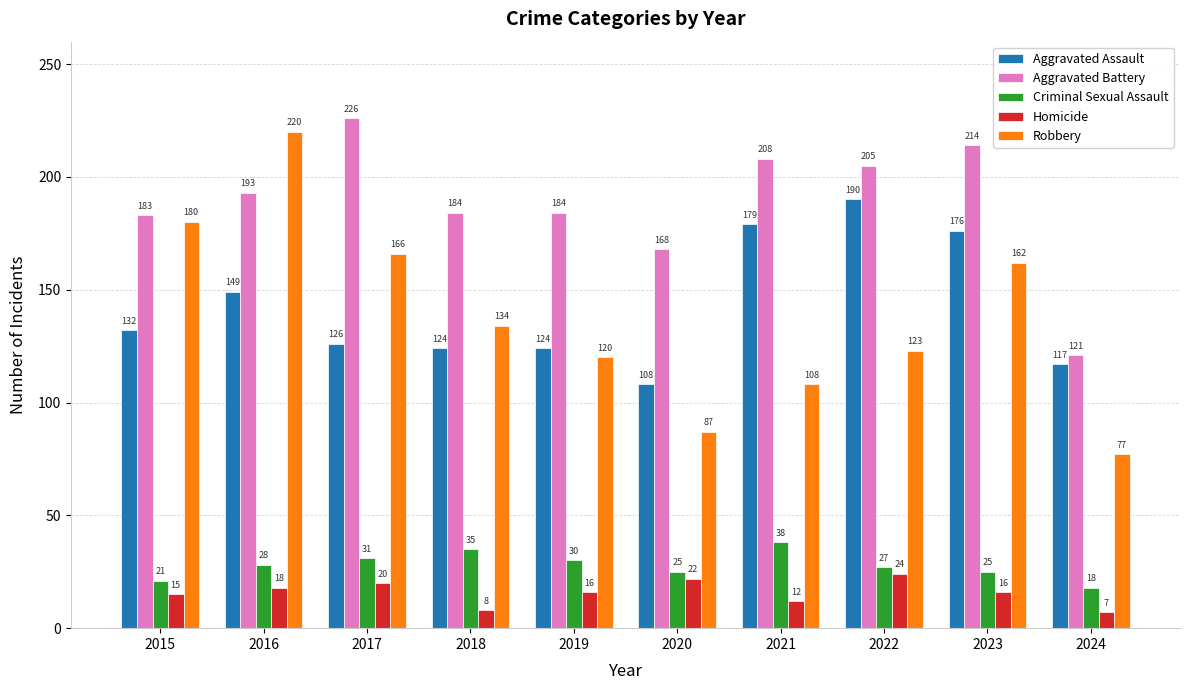

What is the value of the Robbery bar at the 5th from the left?

120